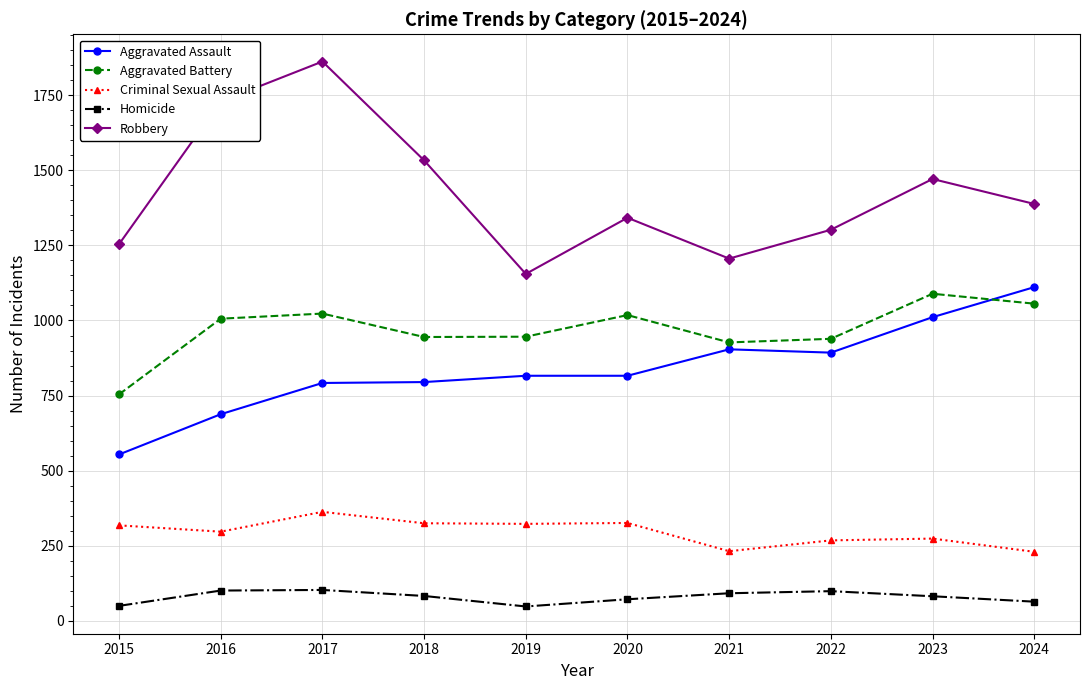

At which label does Robbery first exceed 1388?

2016